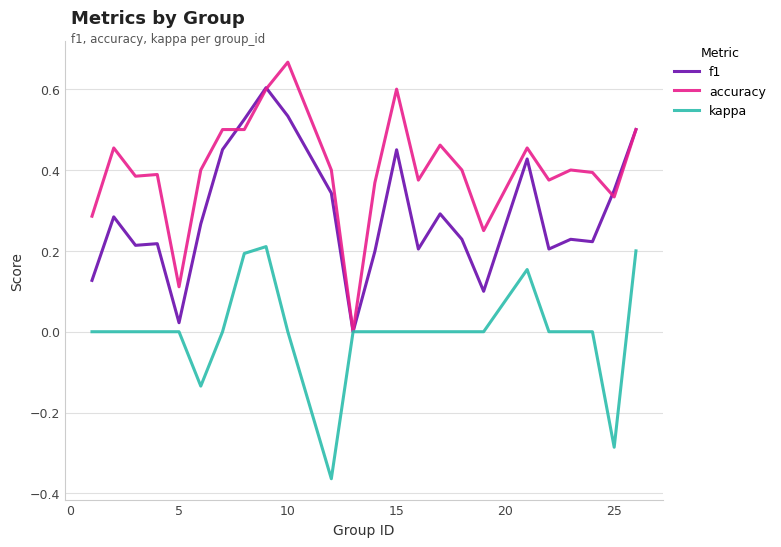

Rank the series by their average value, from lowest to highest.

kappa, f1, accuracy